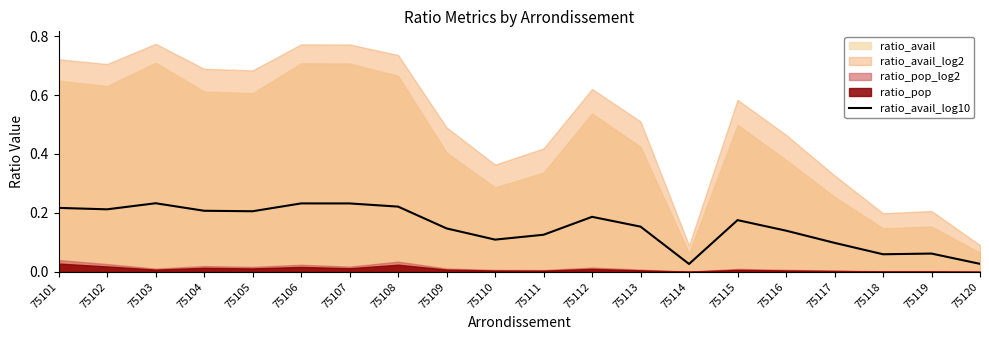

Is it true that ratio_avail_log10 equals 0.2 at 75117?

False